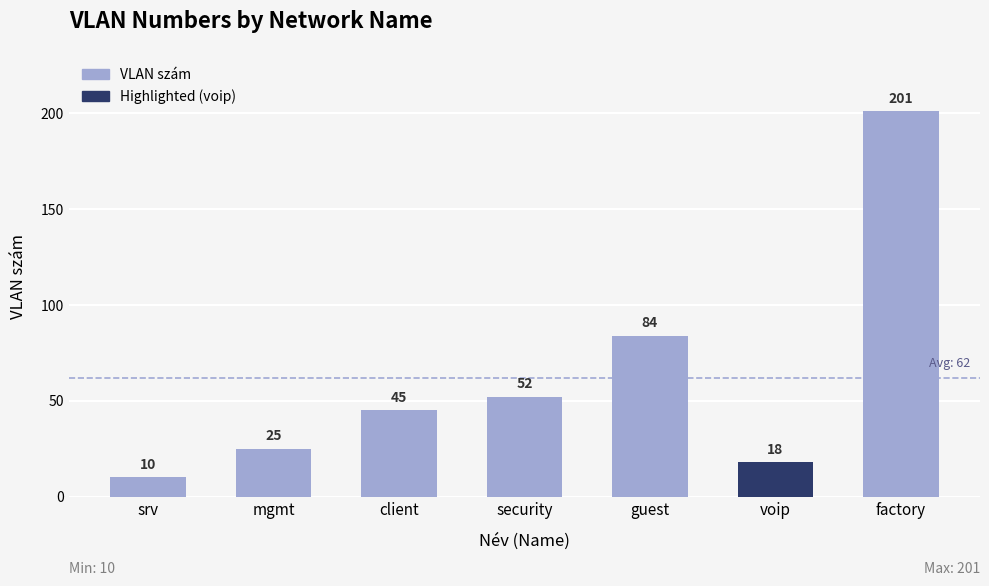

Between factory and client, which is larger?

factory